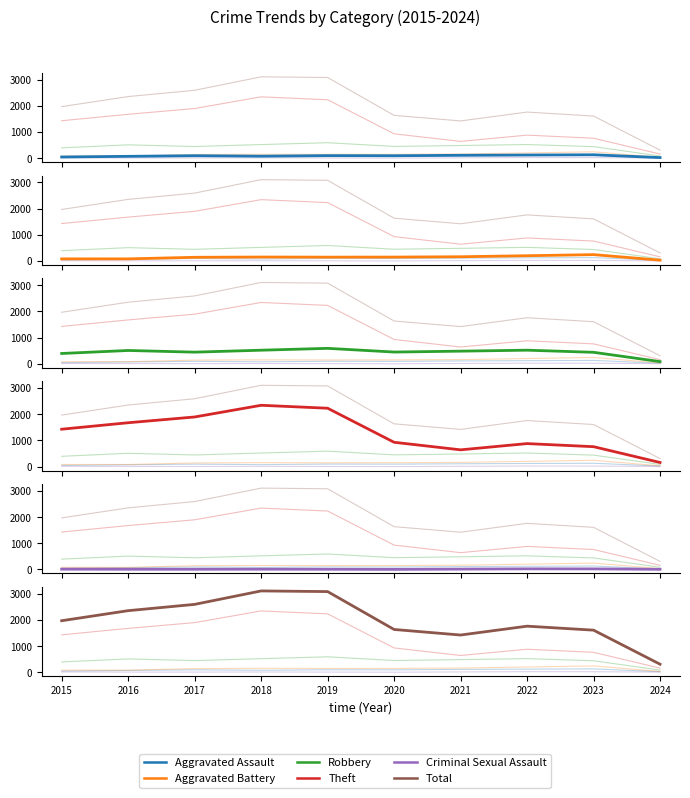

Is it true that Aggravated Battery equals 20 at 2015?

False